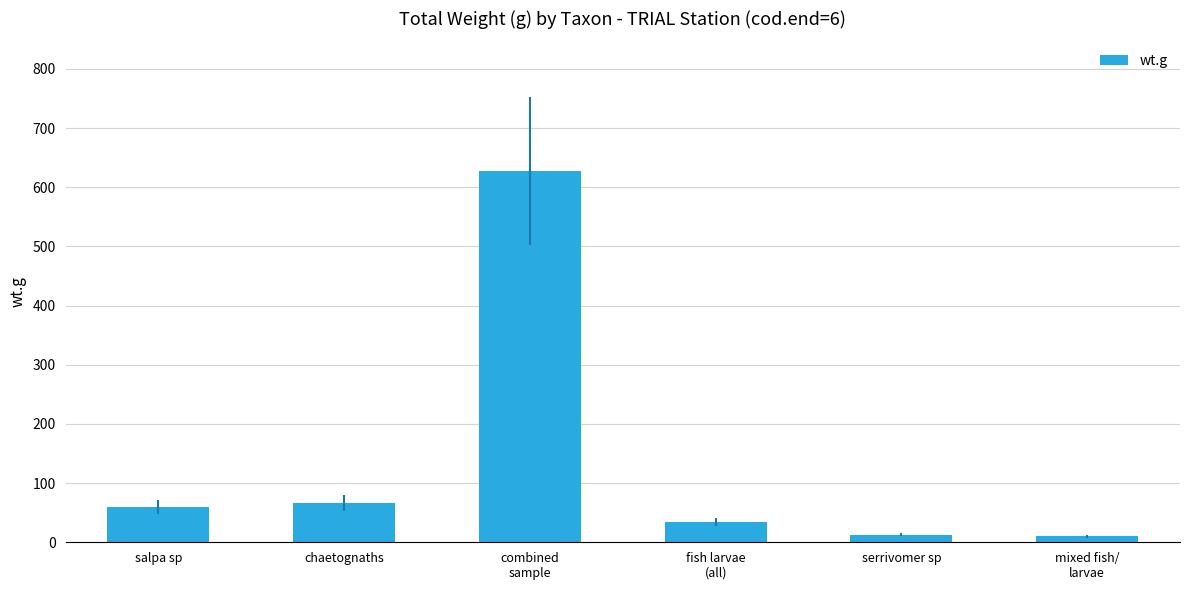

What is the label of the 6th bar from the right?

salpa sp